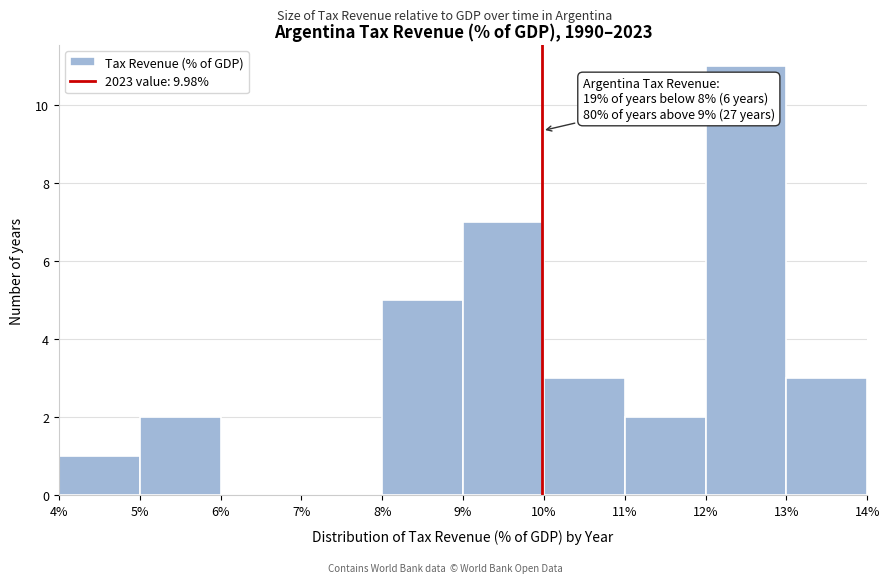

Over which range of the x-axis is the bar tallest?

12% to 13%